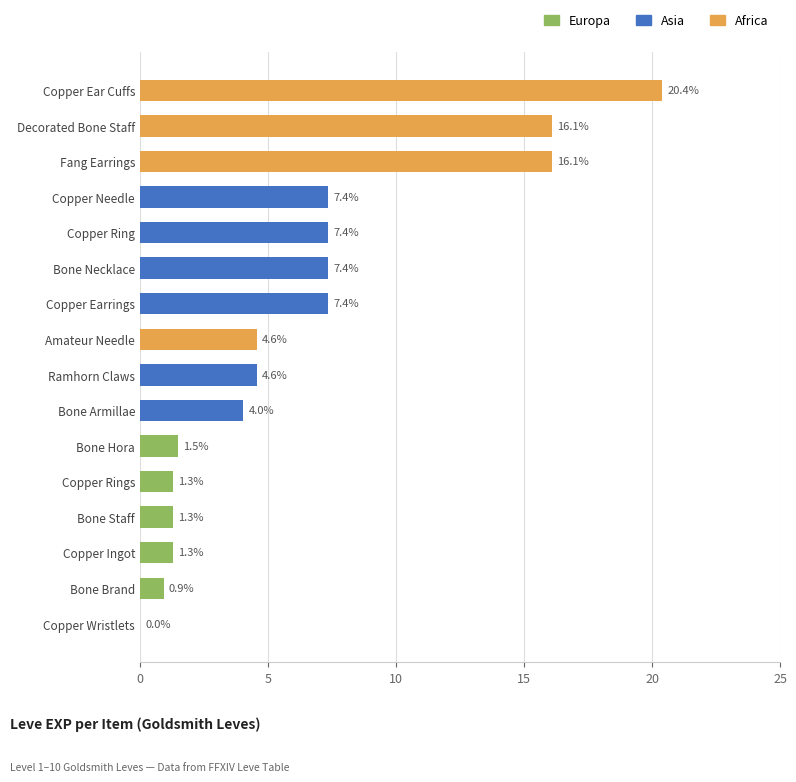

Approximately how many times larger is the value at Bone Staff compared to Amateur Needle?

0.3